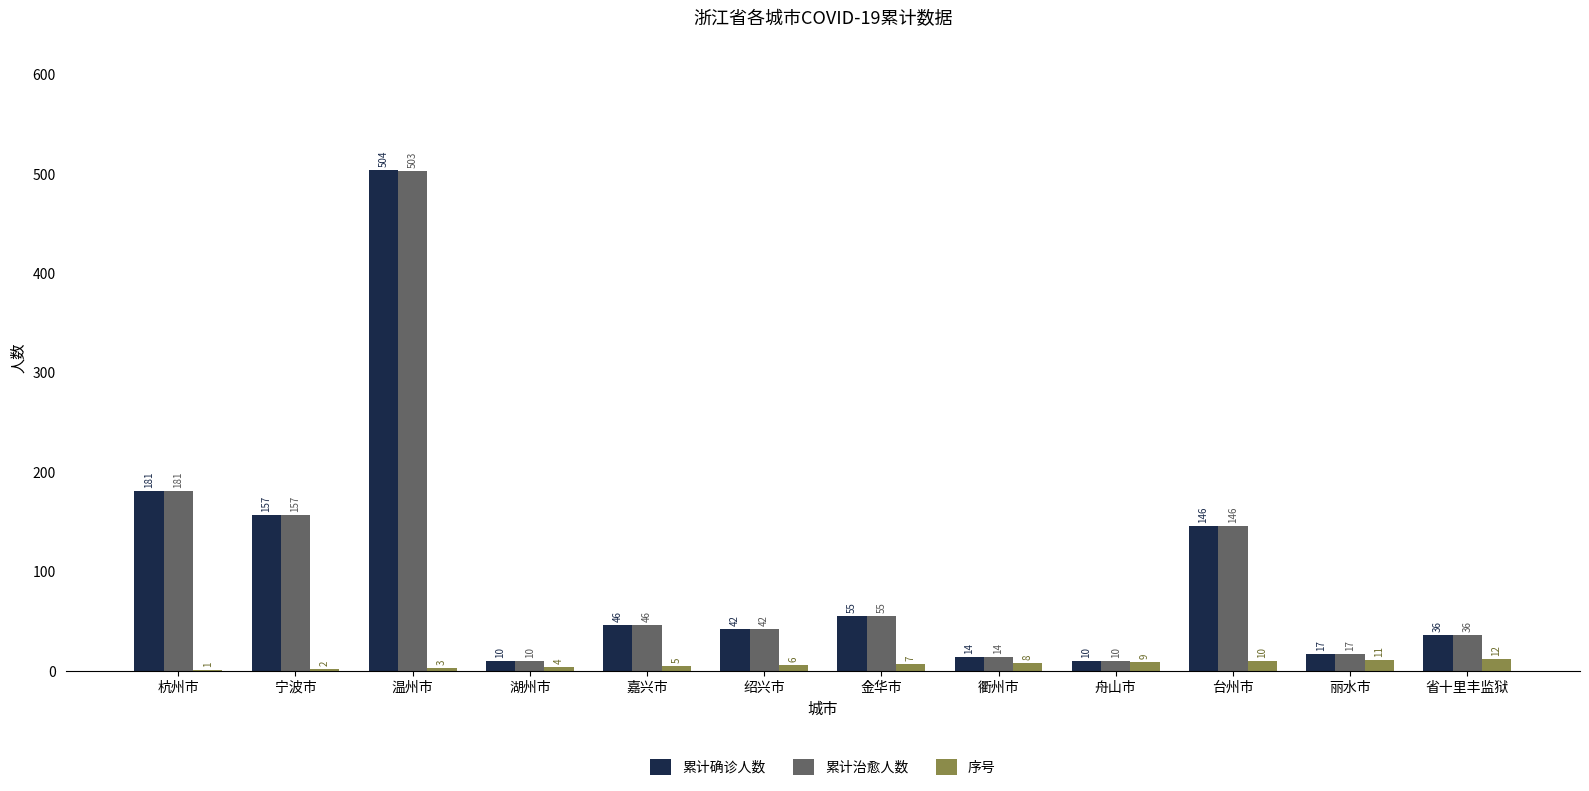

Reading left to right, extract all data points from this chart.

累计确诊人数: 181	157	504	10	46	42	55	14	10	146	17	36
累计治愈人数: 181	157	503	10	46	42	55	14	10	146	17	36
序号: 1	2	3	4	5	6	7	8	9	10	11	12